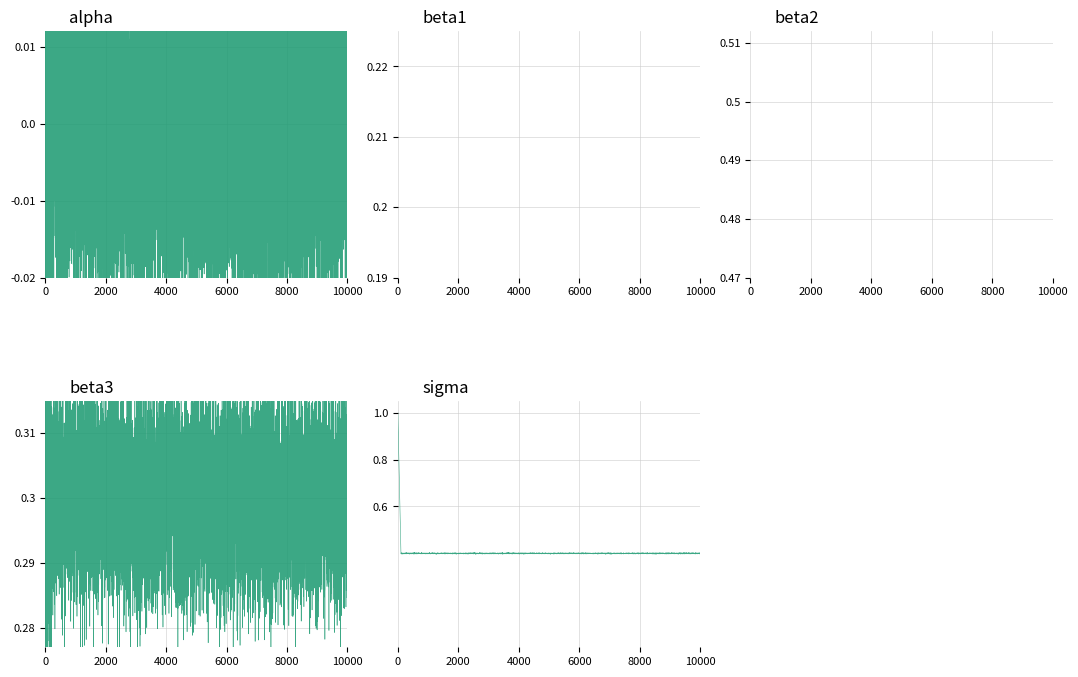

How many lines are shown in the chart?

5